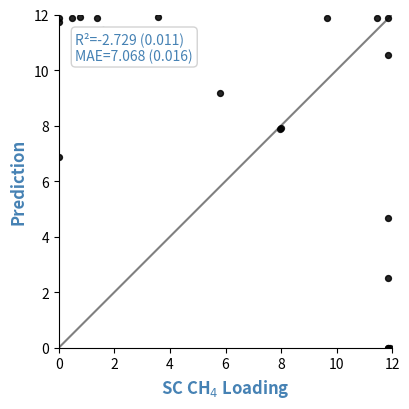

What Y value in the scatter plot is closest to 5?

4.7